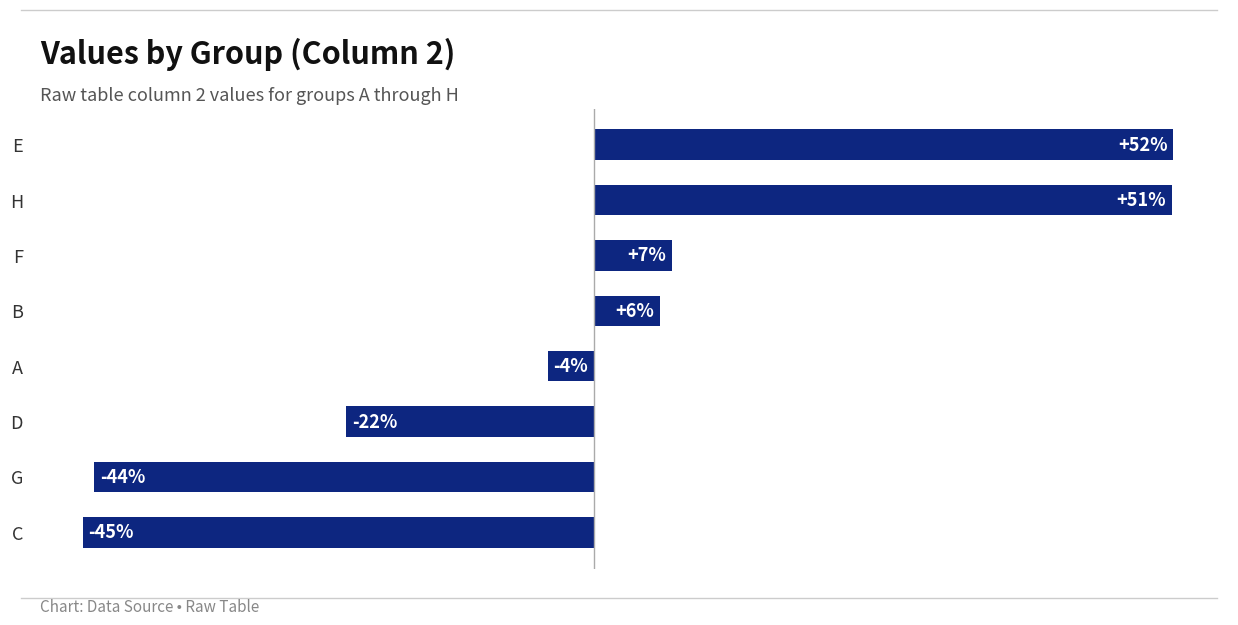

Are the bars horizontal?

Yes